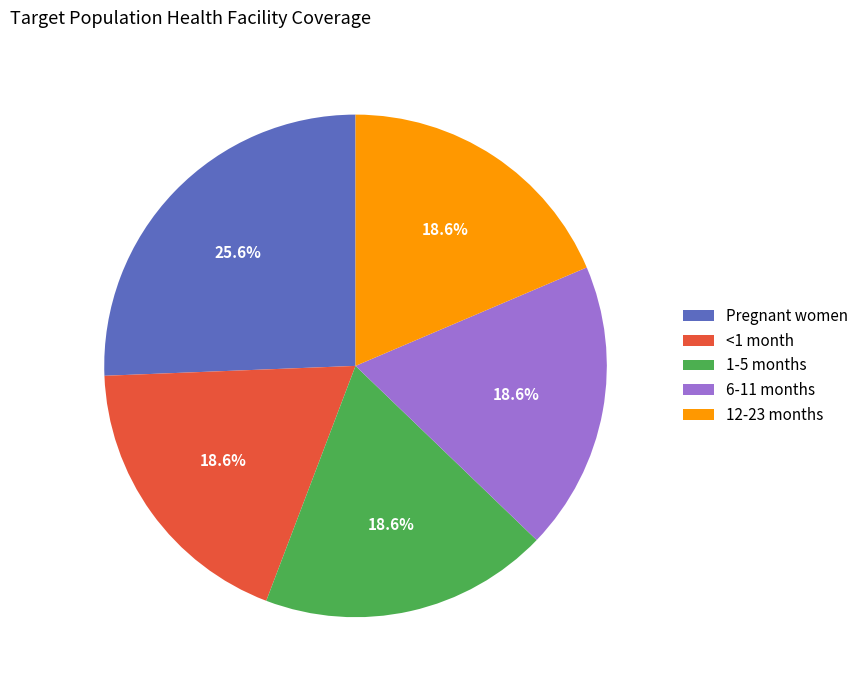

To the nearest percent, what is the combined percentage of <1 month and 1-5 months?

37%